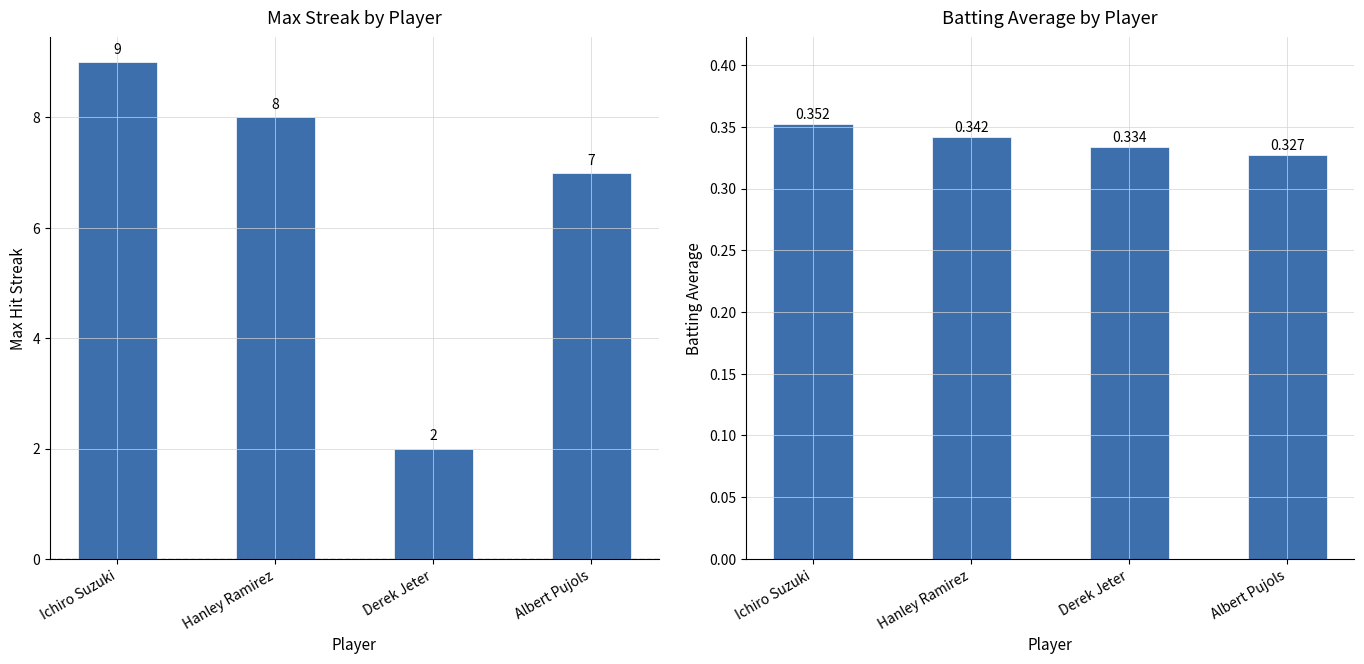

What is the average value of the Batting Average series?

0.3